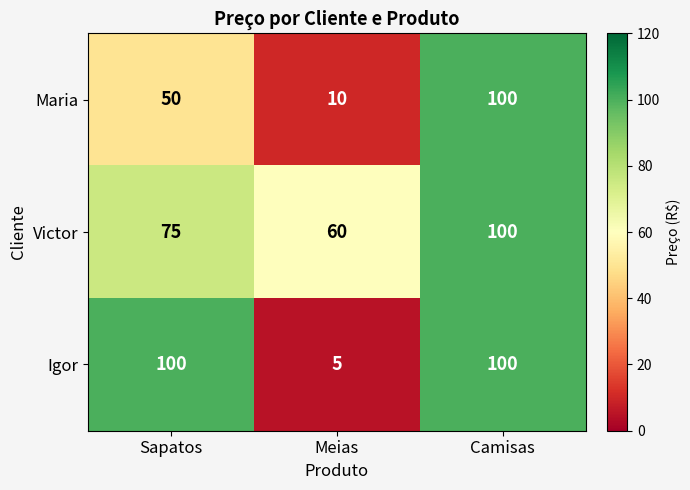

Reading right to left, what are all the values shown in this chart?

Maria: 100	10	50
Victor: 100	60	75
Igor: 100	5	100